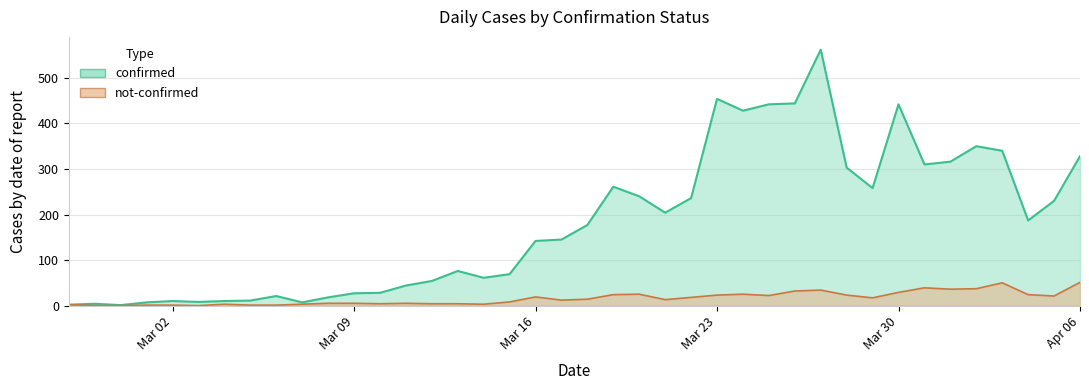

True or false: not-confirmed has more than 0 interior local peaks.

True